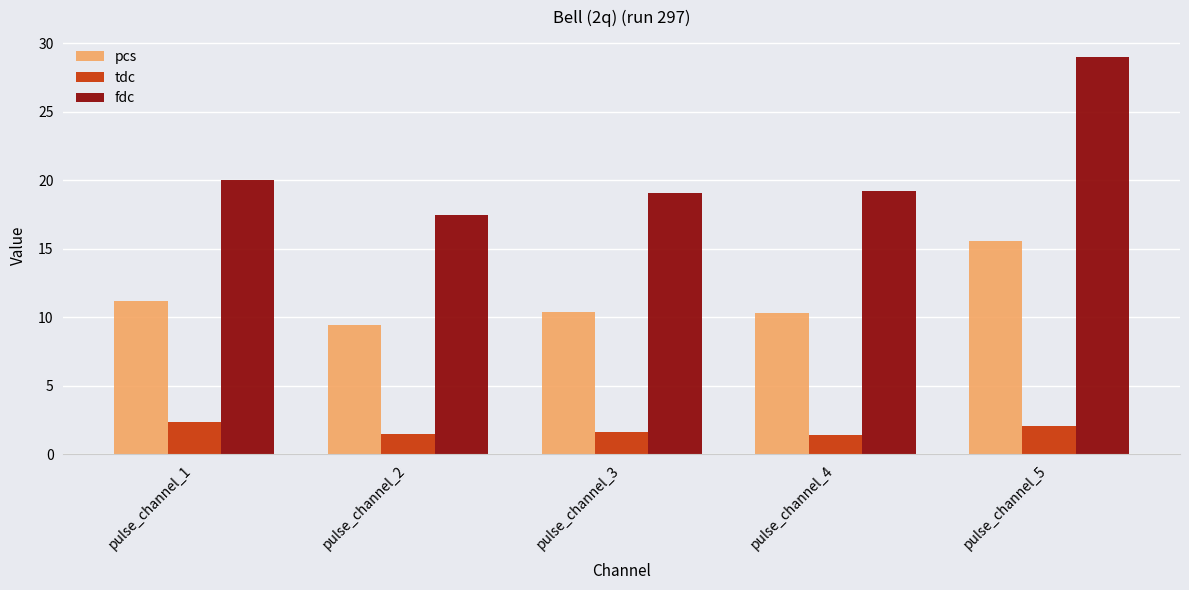

Where is pcs nearest to the value 12?

pulse_channel_1